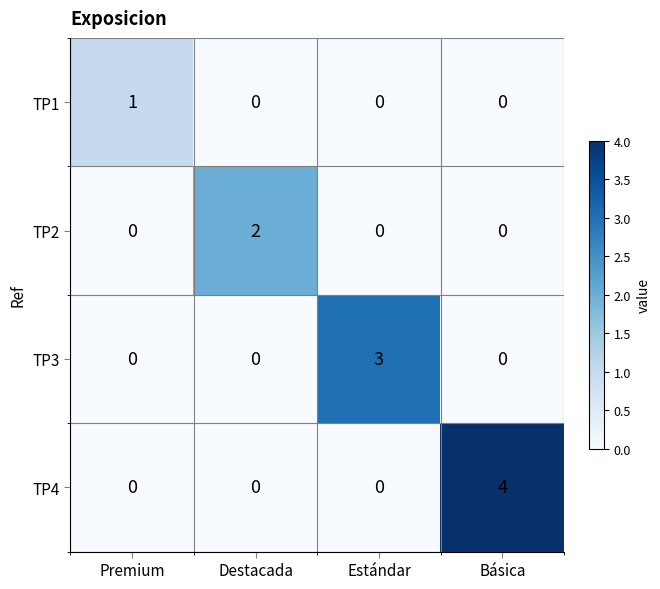

Rank the series at Destacada from highest to lowest value.

TP2, TP1, TP3, TP4